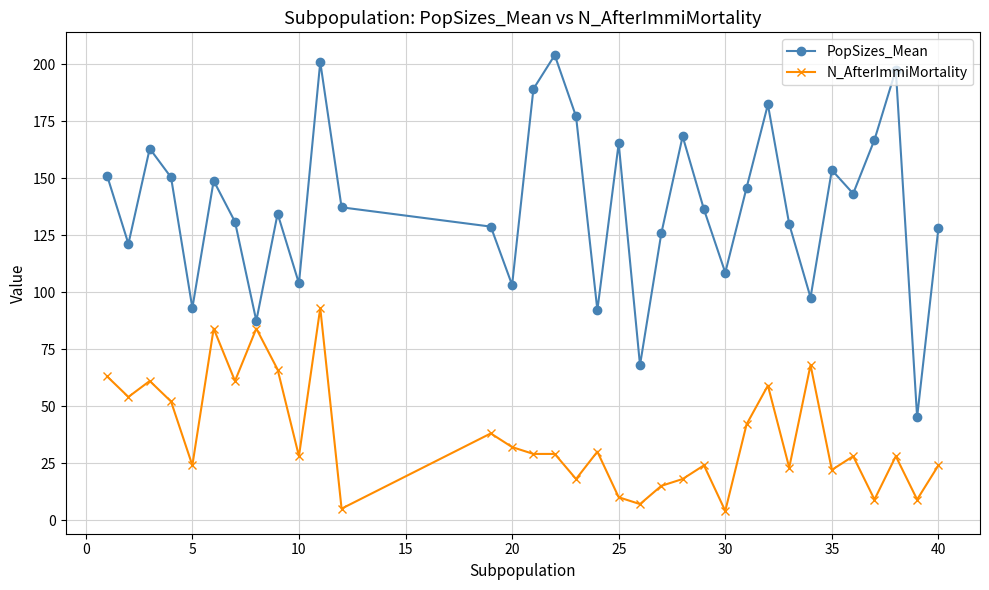

What are all the series names shown in the legend?

PopSizes_Mean, N_AfterImmiMortality